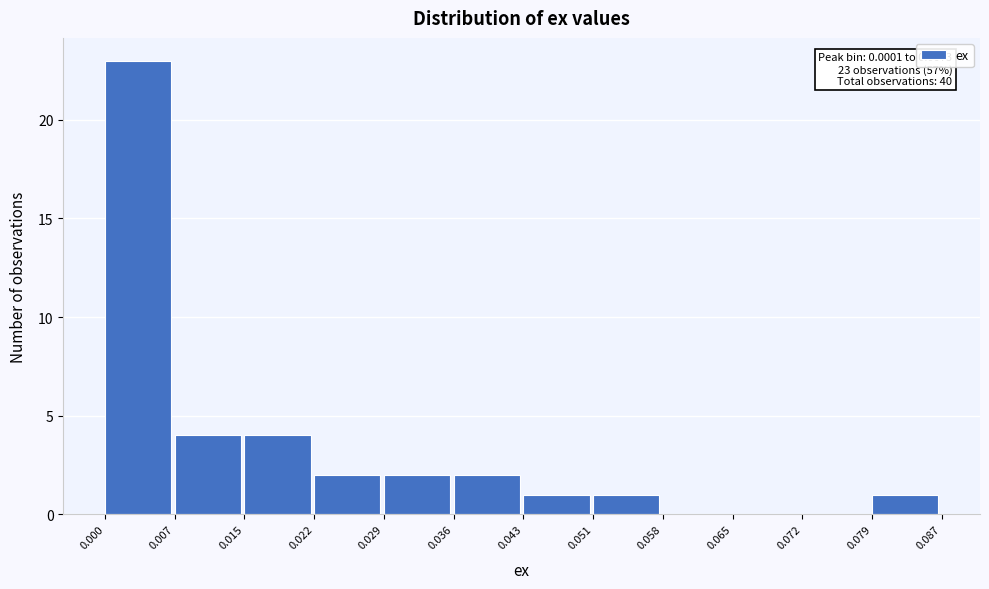

Over which range of the x-axis is the bar tallest?

0.000 to 0.007